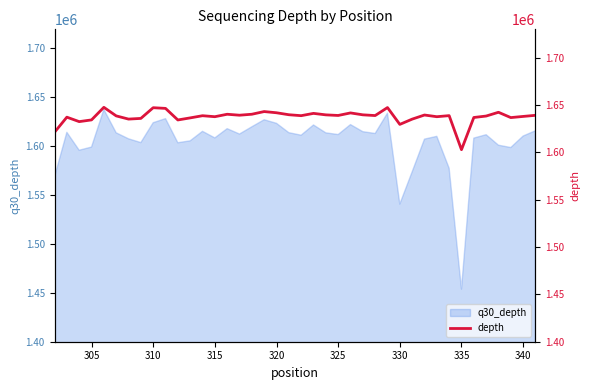

What is the highest value of the q30_depth series?

1637296